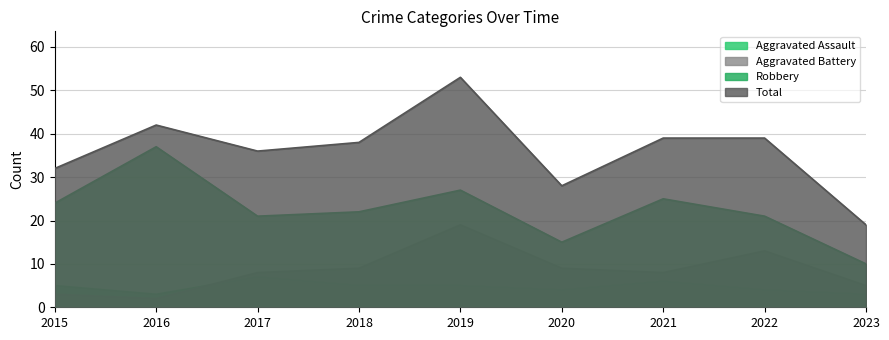

What is the difference between the highest and lowest values at 2015?

29